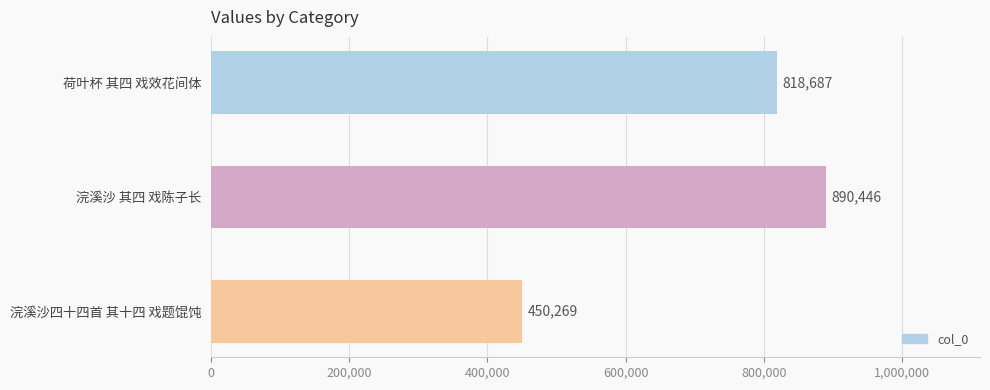

At which category does the chart reach its minimum across all series?

浣溪沙四十四首 其十四 戏题馄饨